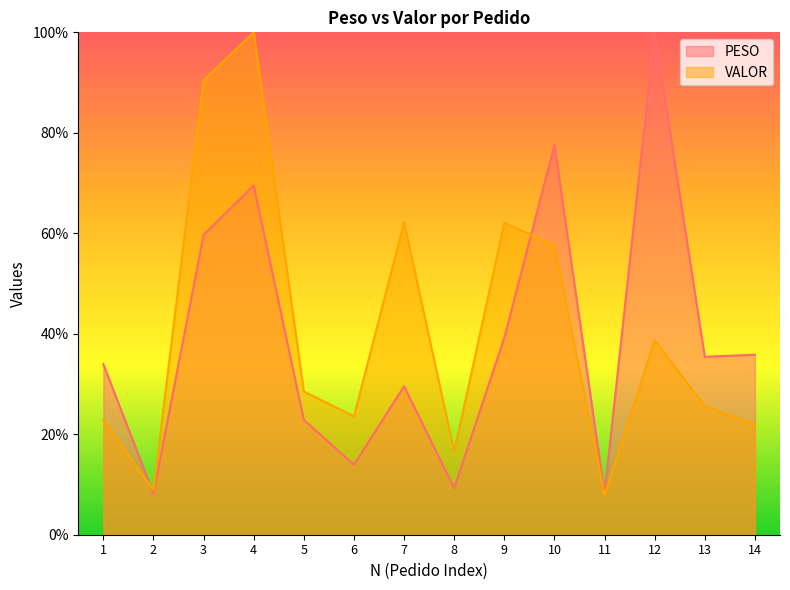

True or false: VALOR and PESO intersect in this chart.

True